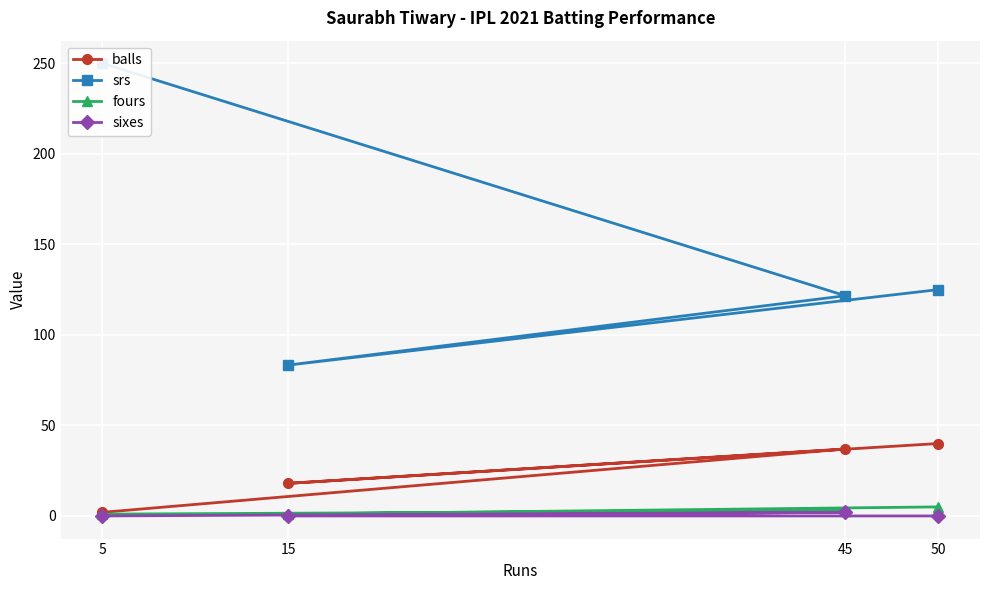

Where does the balls series first go above 37?

50